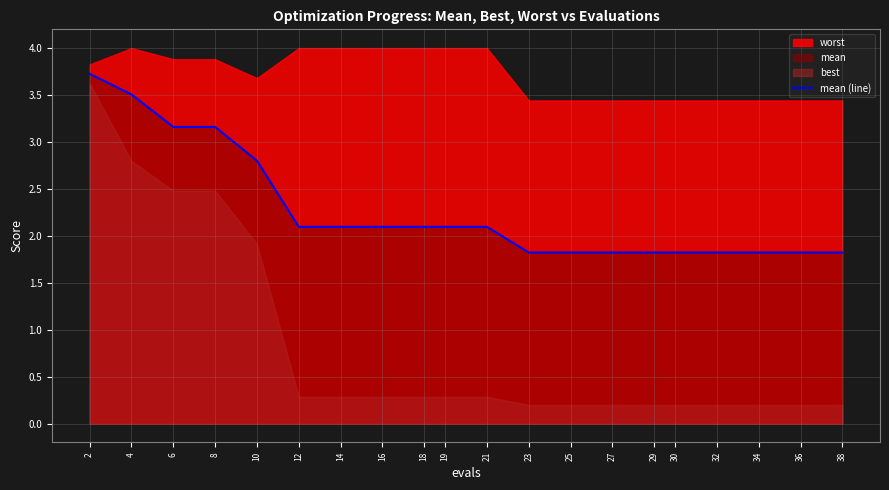

Approximately how many times larger is the value at 30 compared to 14?

0.9